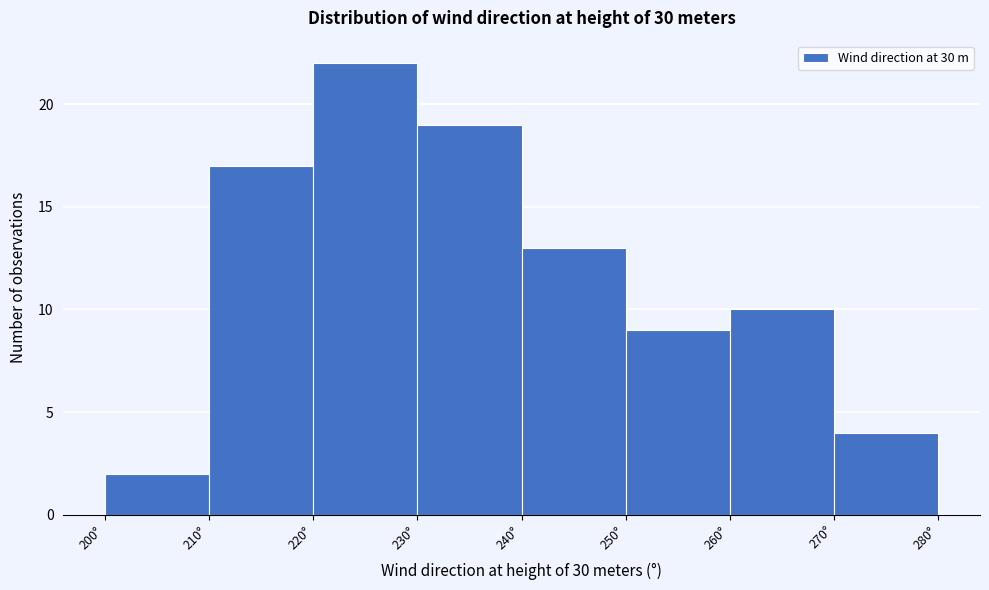

Reading left to right, transcribe this chart: for each bar, give the range it covers on the x-axis and its height. The values are not printed on the chart, so give them approximately, as read against the axis.

200 to 210: 2
210 to 220: 17
220 to 230: 22
230 to 240: 19
240 to 250: 13
250 to 260: 9
260 to 270: 10
270 to 280: 4